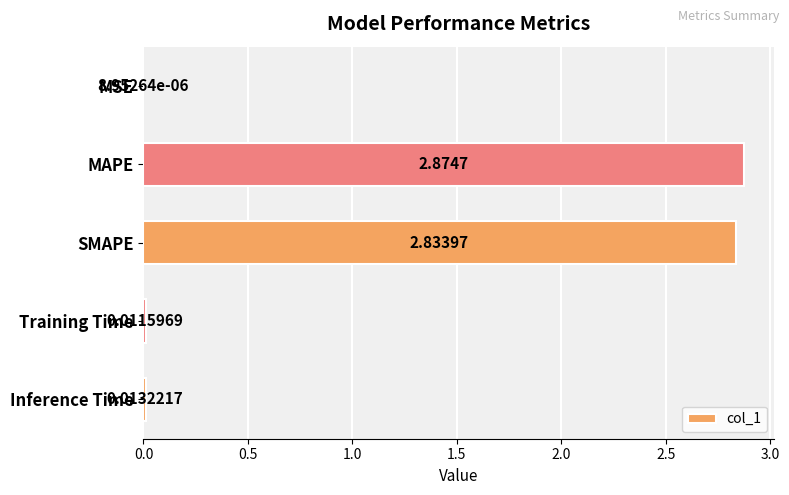

At which category does the chart reach its peak across all series?

MAPE